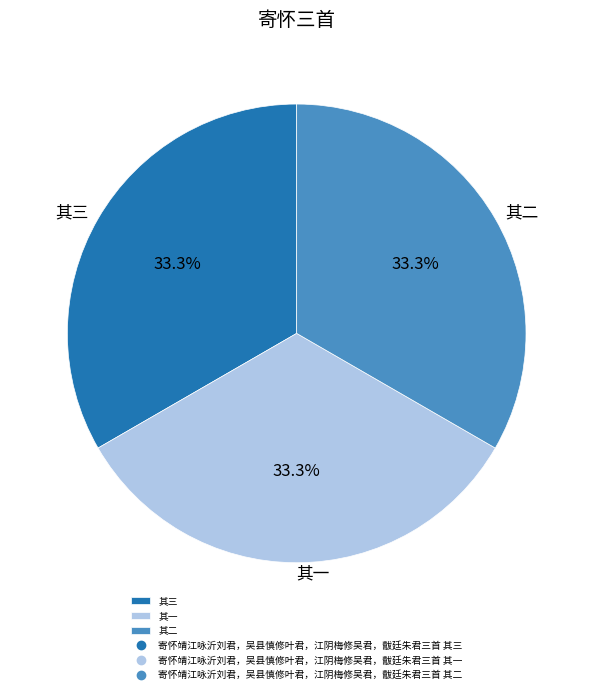

What percentage is NOT represented by 其三?

66.7%